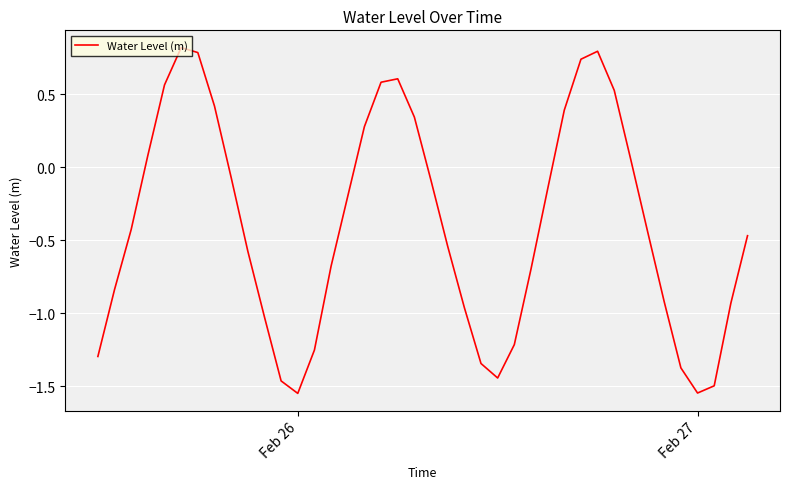

What is the maximum value shown in the chart?

0.8